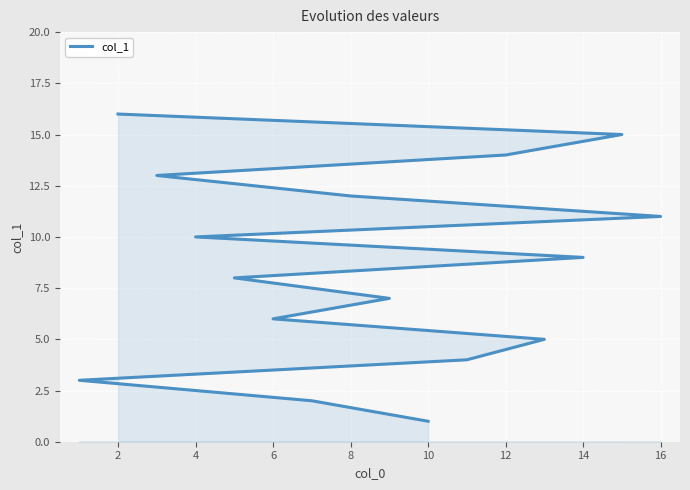

Count the number of values greater than 9.

7